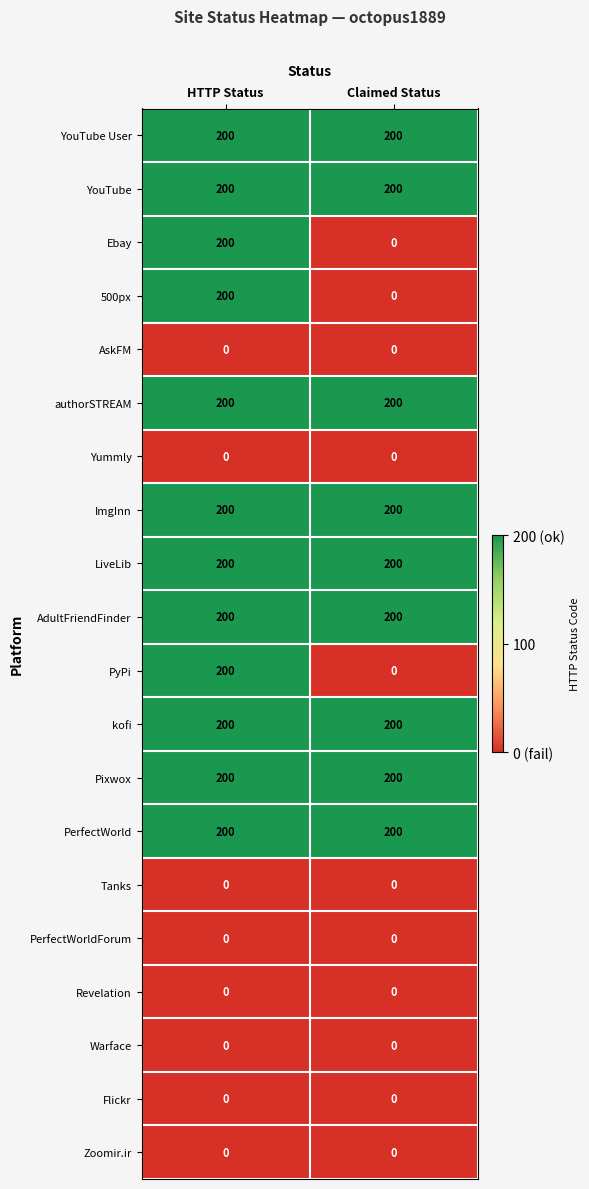

What is the difference between the highest and lowest values at Claimed Status?

200